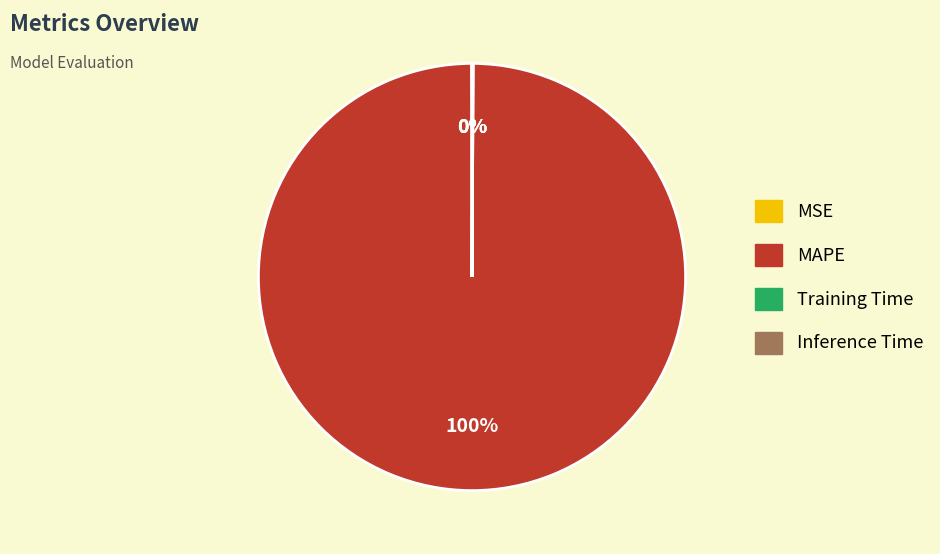

Is it true that MAPE is 100% of the pie?

True